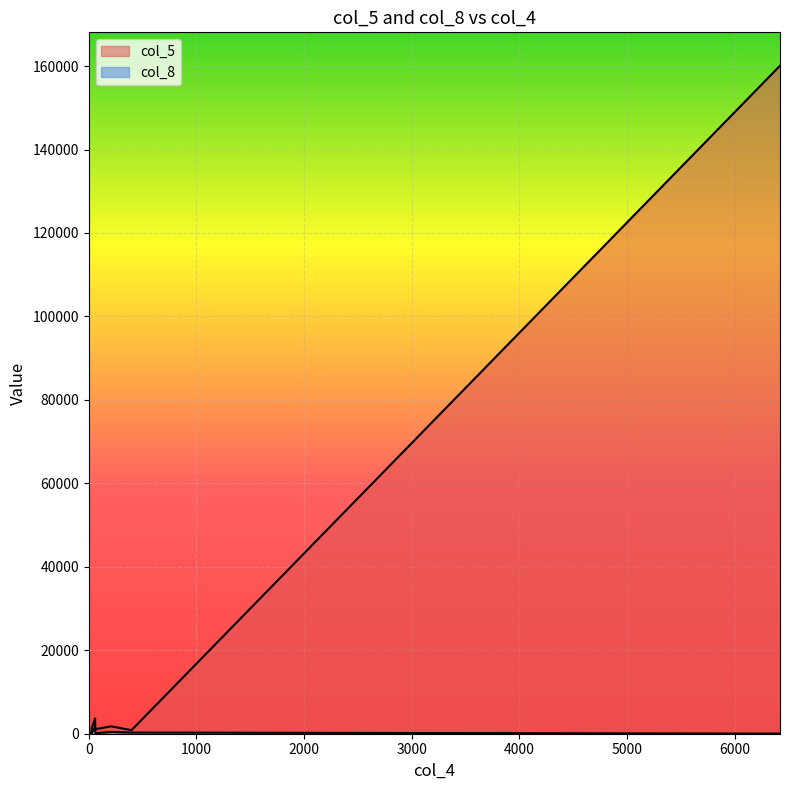

How many lines are shown in the chart?

2